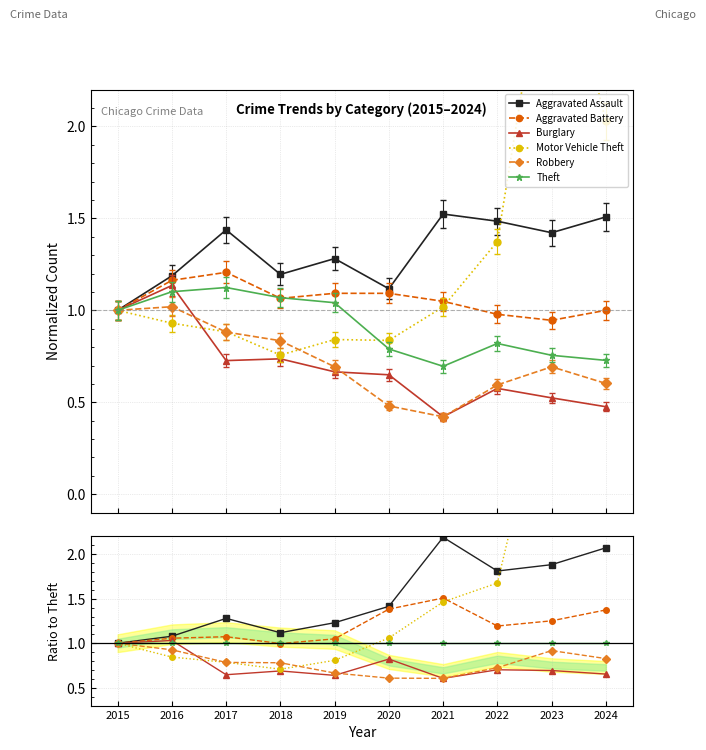

At which category does Aggravated Assault reach its first local valley?

2018